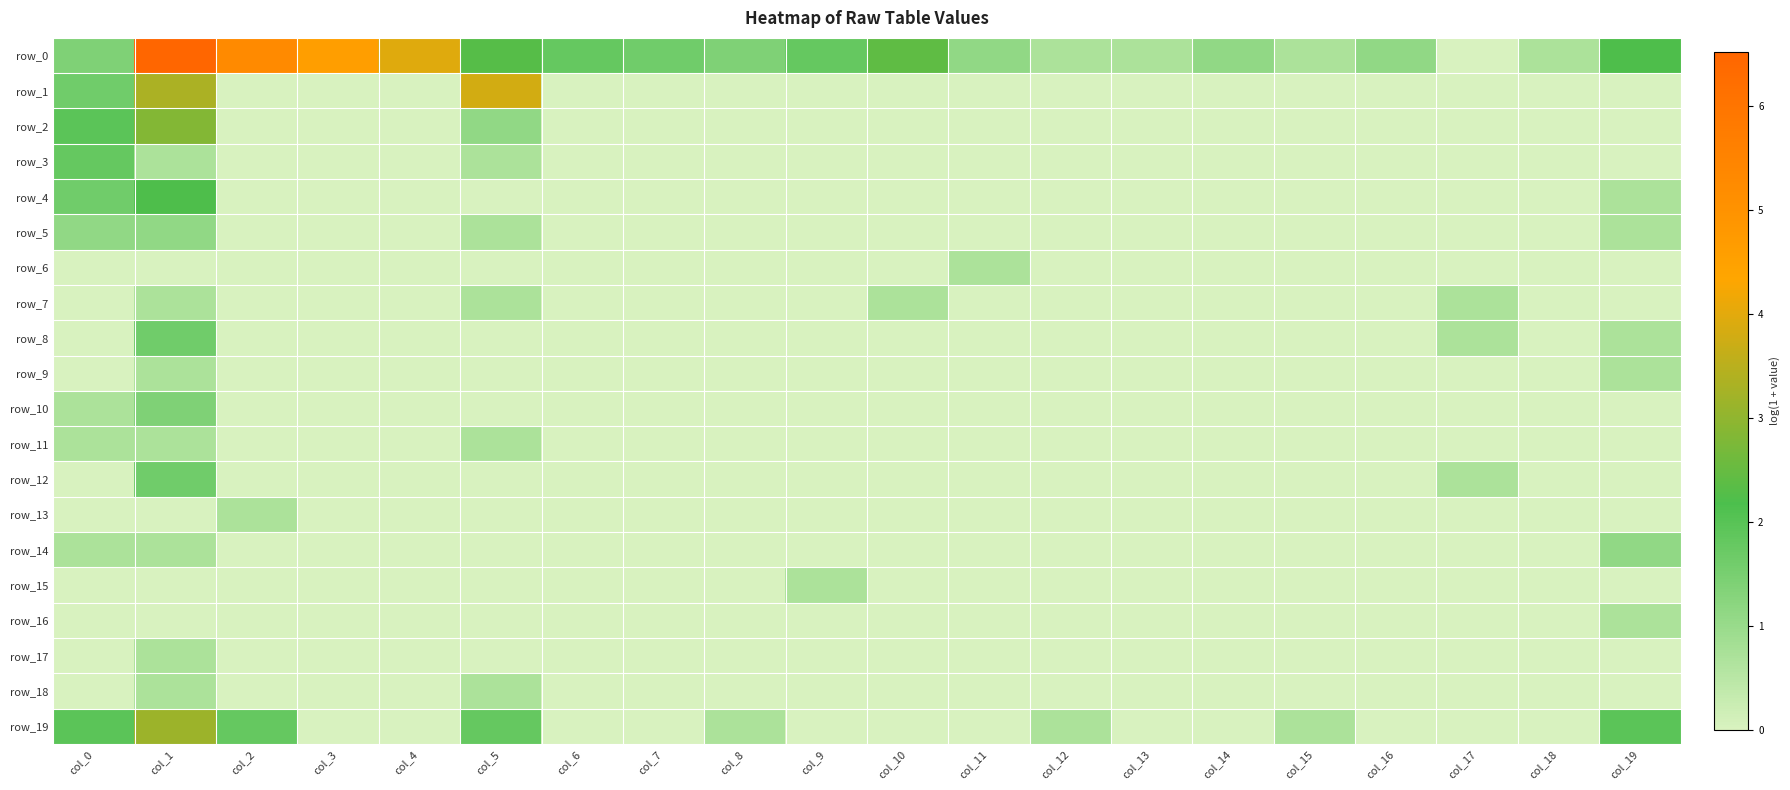

Which series has the widest spread of values?

row_0